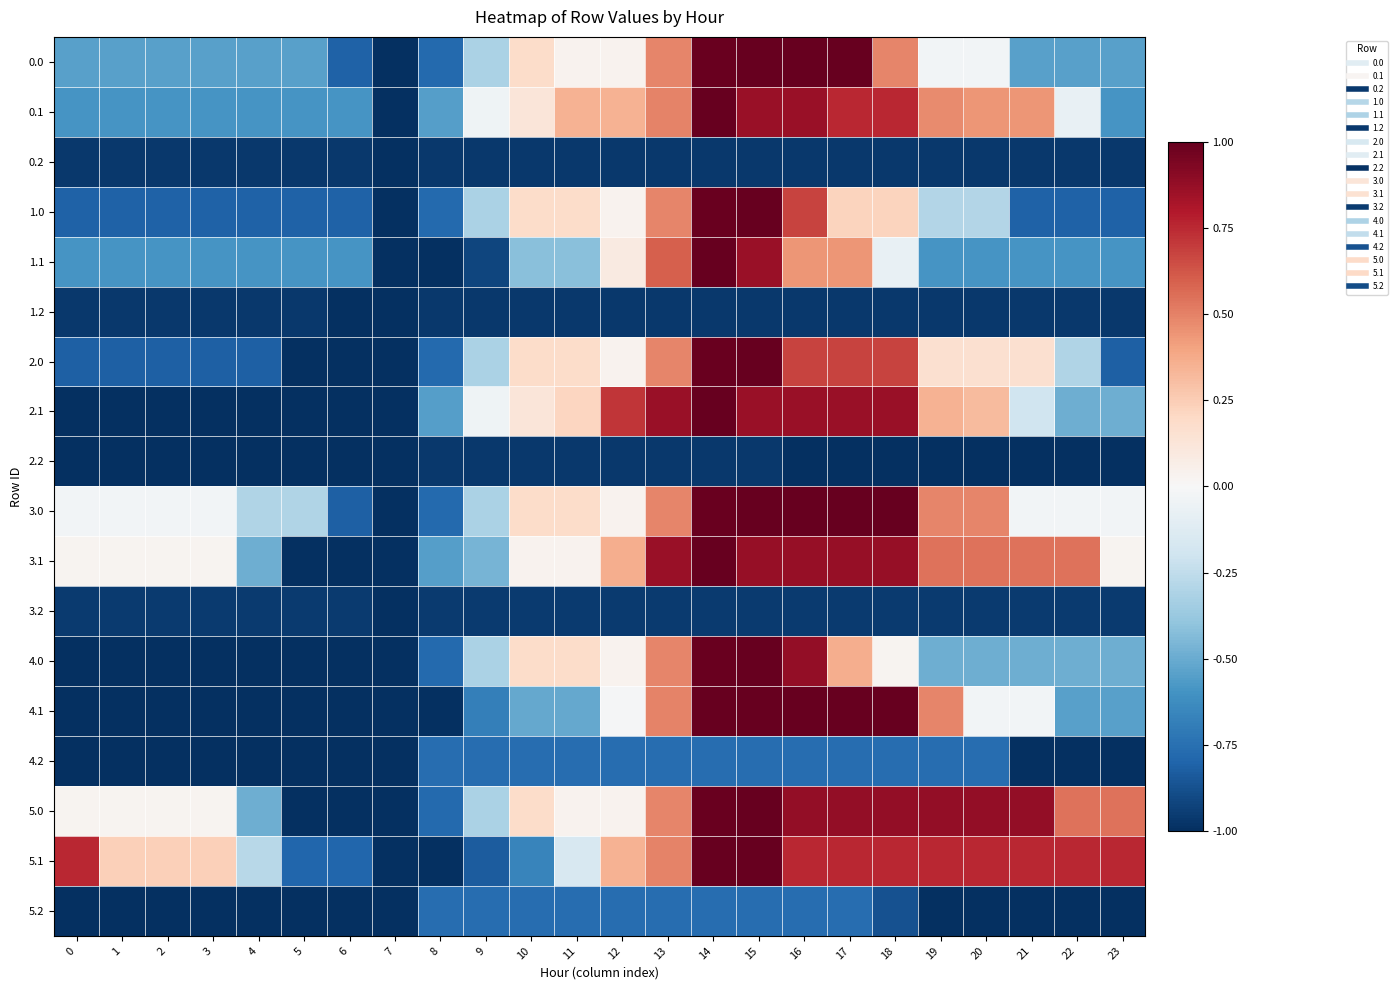

What is the total value across all series at 11?

-5.1